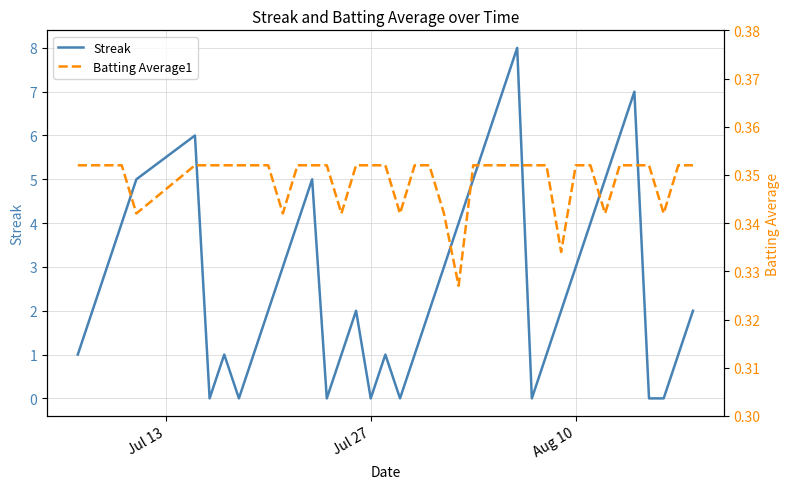

What is the maximum value for Streak?

8